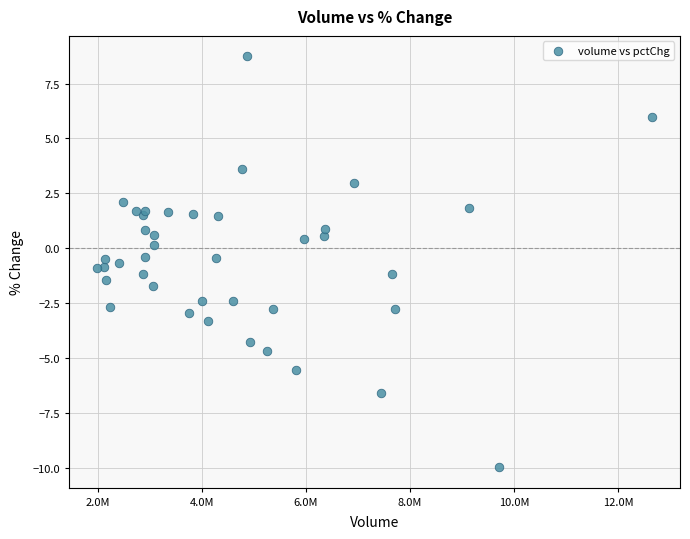

What is the range of Y values (max minus min)?

18.7